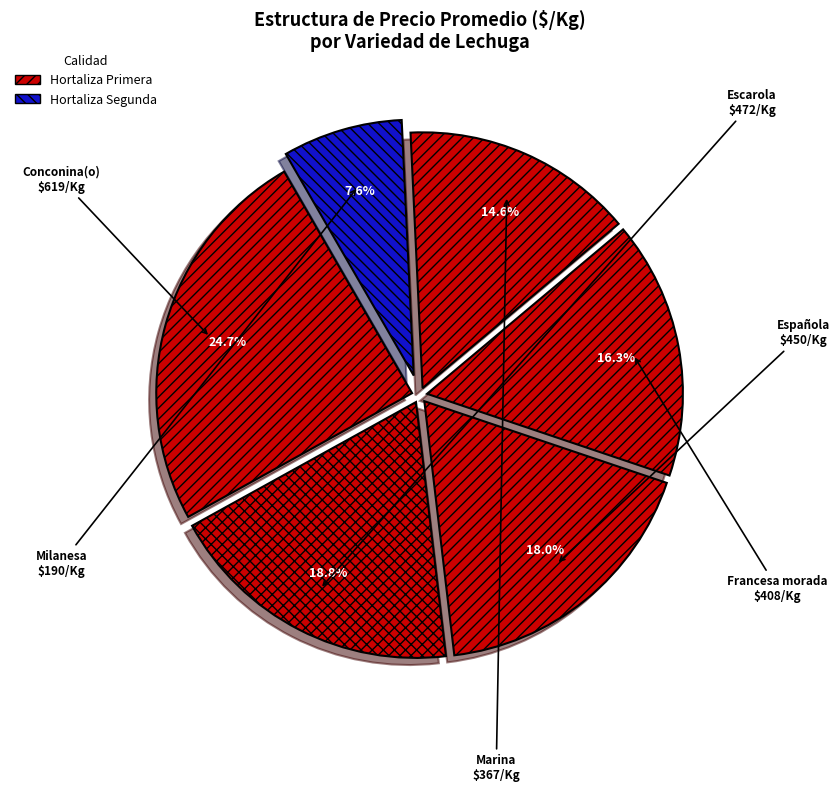

True or false: Española accounts for 25% of the total.

False